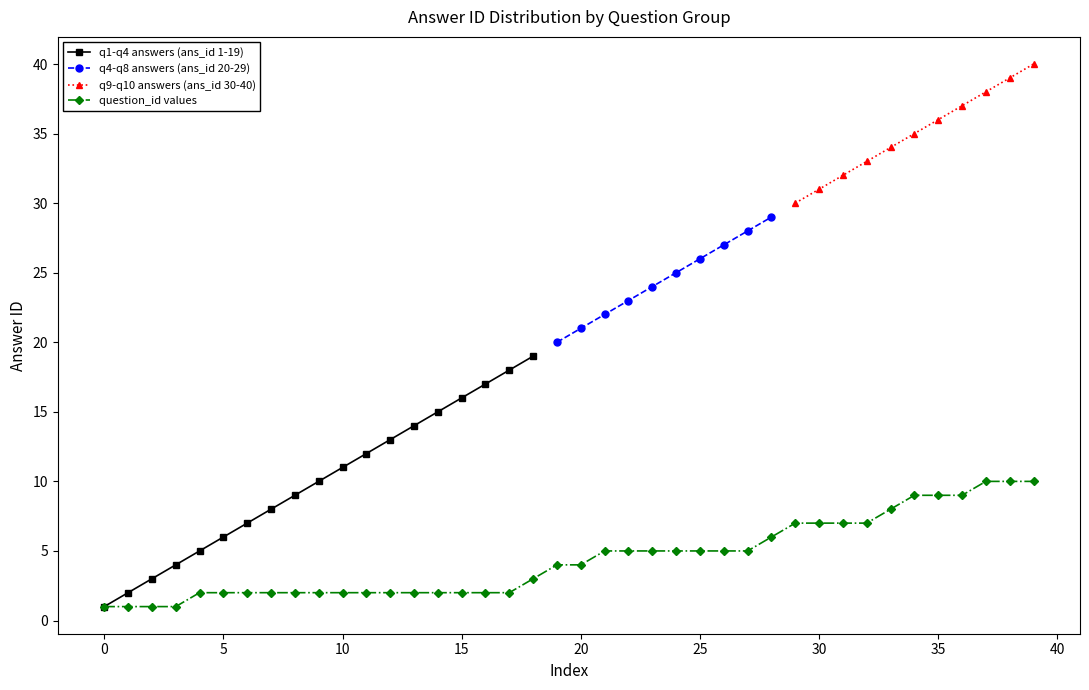

The q1-q4 answers (ans_id 1-19) series shows 11 at 10. True or false?

True